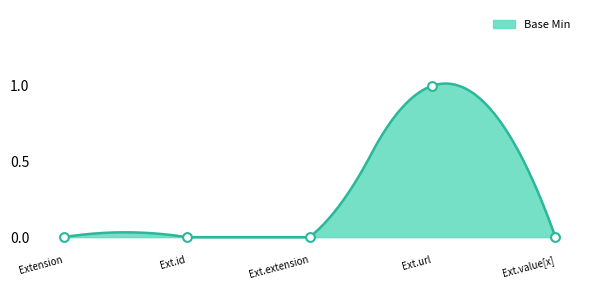

Which has a higher value, Ext.value[x] or Ext.extension?

Ext.value[x]